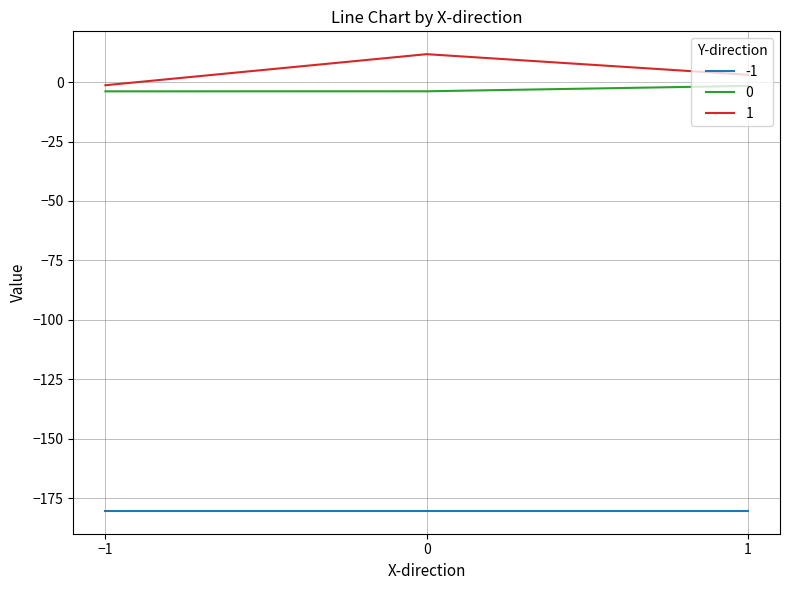

The 1 series shows 11.7 at 0. True or false?

True